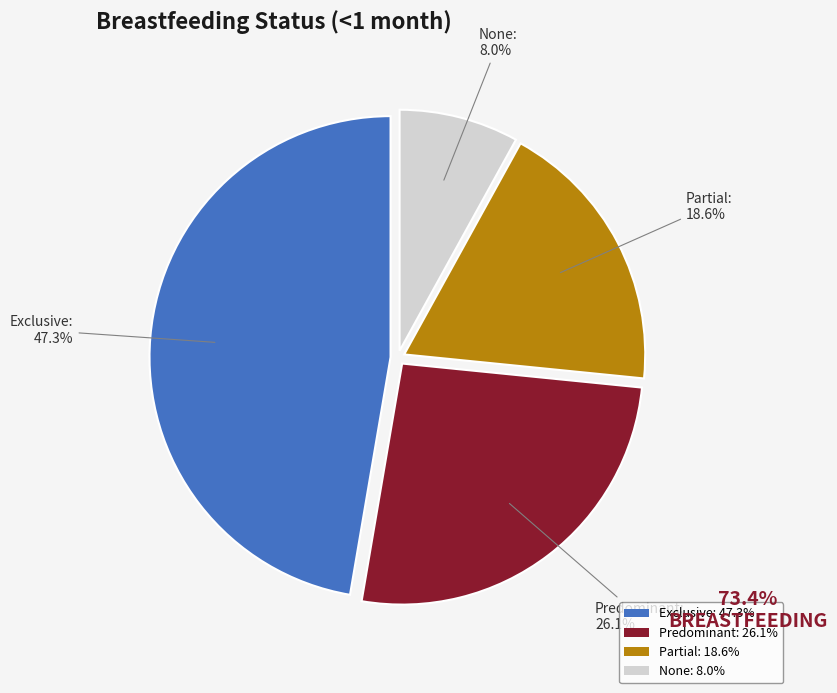

To the nearest percent, what is the combined percentage of Partial and None?

27%